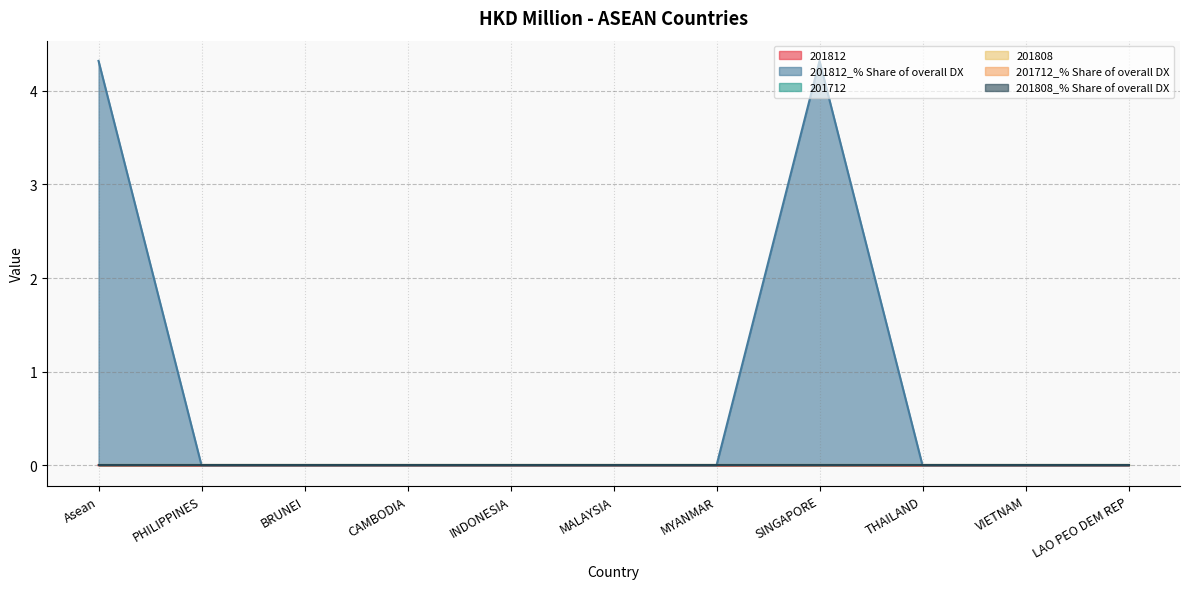

Where is 201812 nearest to the value 0?

PHILIPPINES